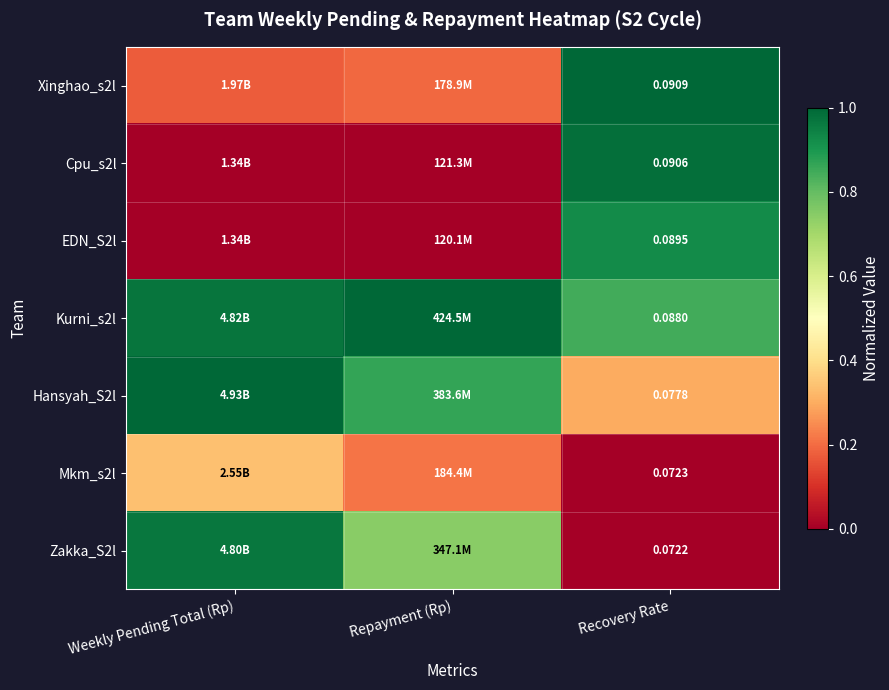

What is the sum of all Hansyah_S2l values?

2.2